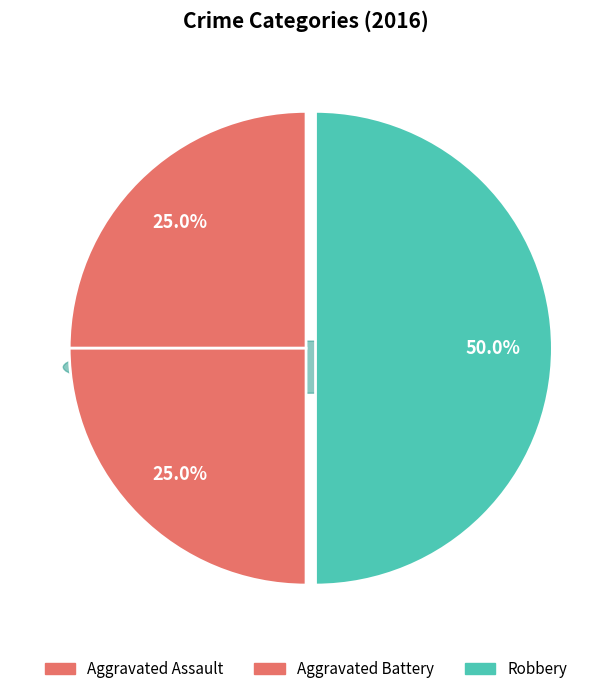

Which category has the smallest portion of the pie?

Aggravated Assault